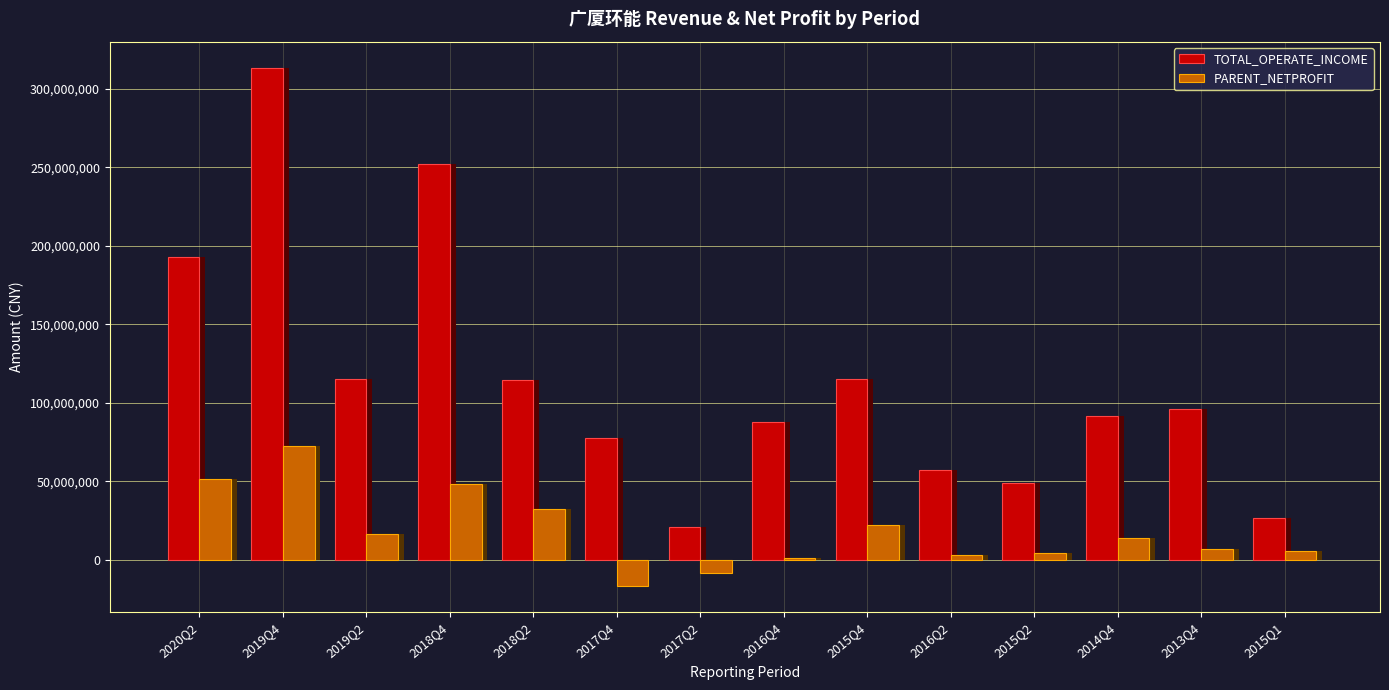

Is it true that PARENT_NETPROFIT equals 16619899.7 at 2019Q2?

True